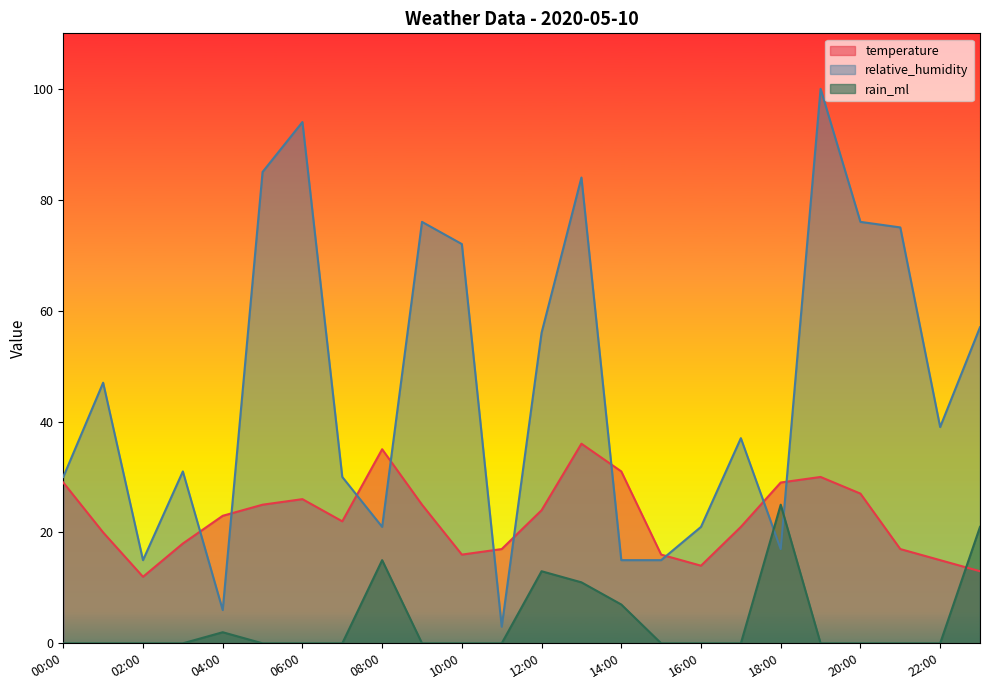

What position from the left is 18:00?

19